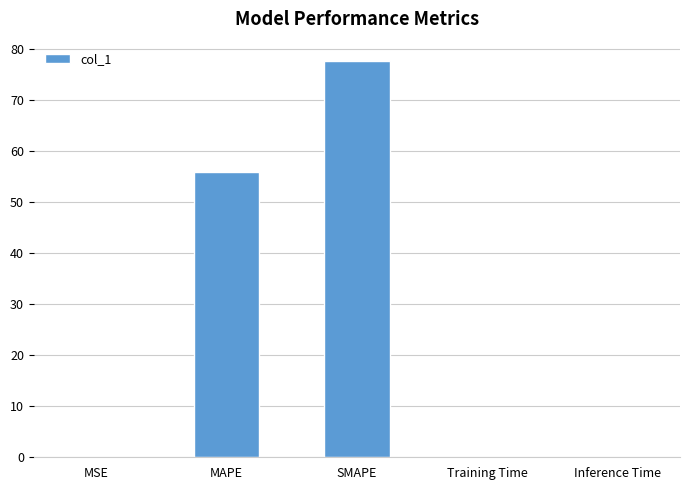

Where is the data nearest to the value 38?

MAPE